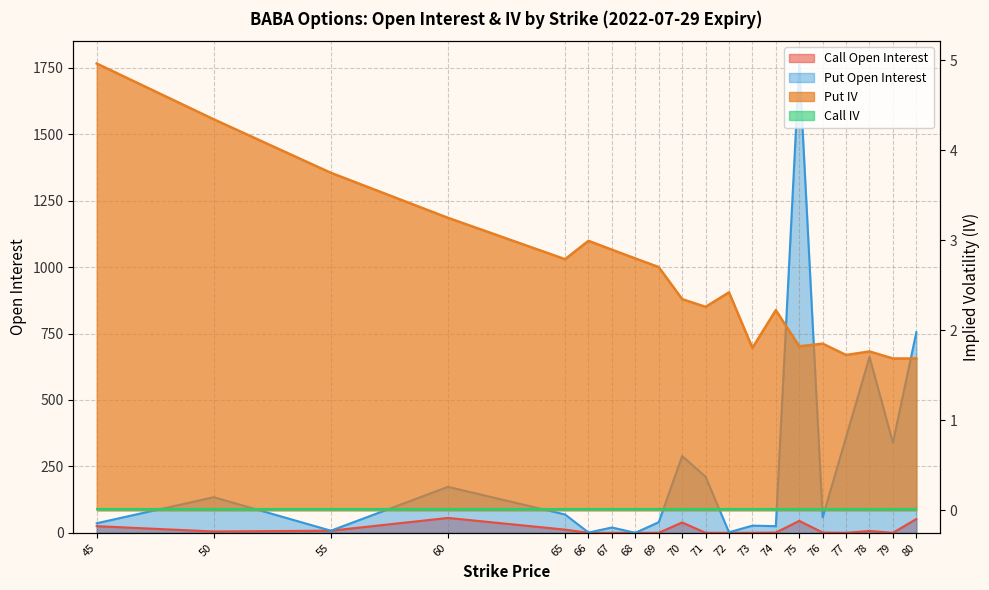

The Call Open Interest series shows 8.0 at 55. True or false?

True